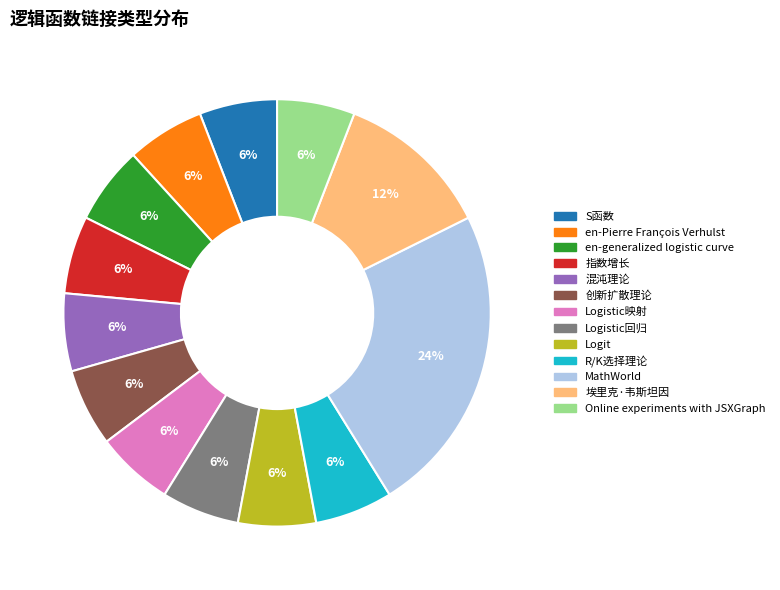

Combined, do 创新扩散理论 and Logistic回归 account for over 50%?

No